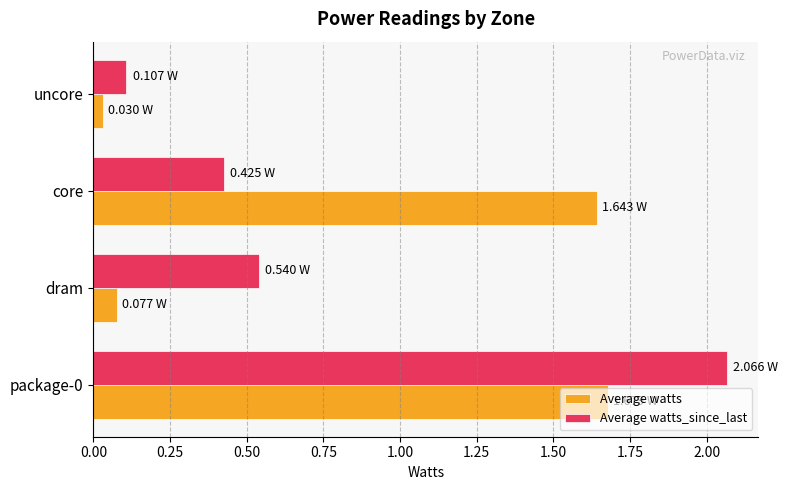

Which series has the widest spread of values?

Average watts_since_last